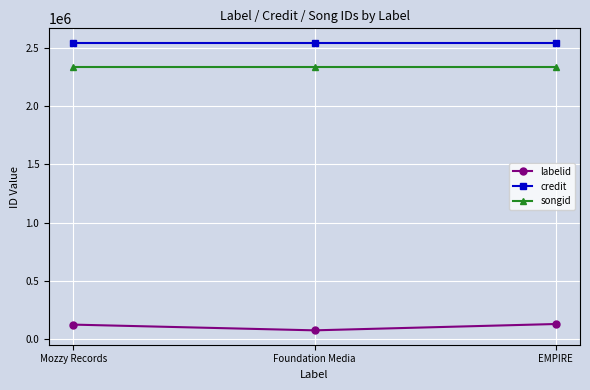

What is the label of the 3rd point from the right?

Mozzy Records